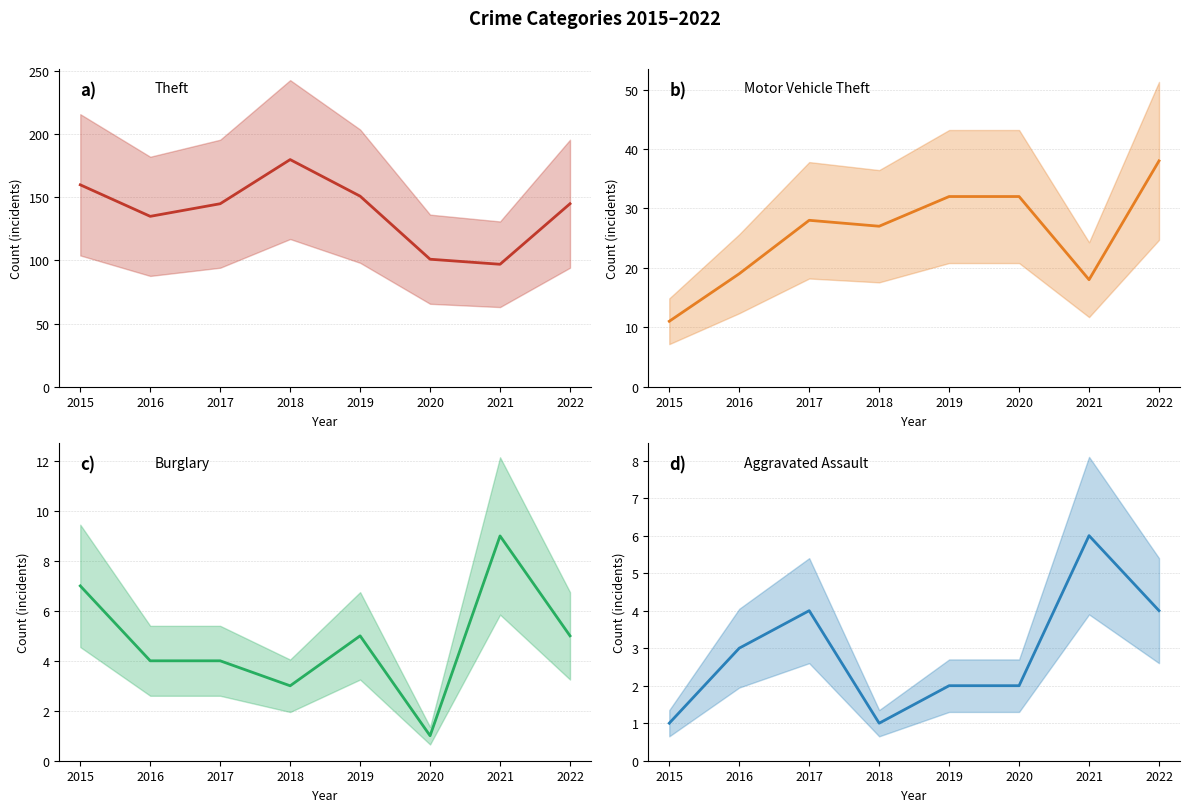

How many distinct data groups are displayed?

4